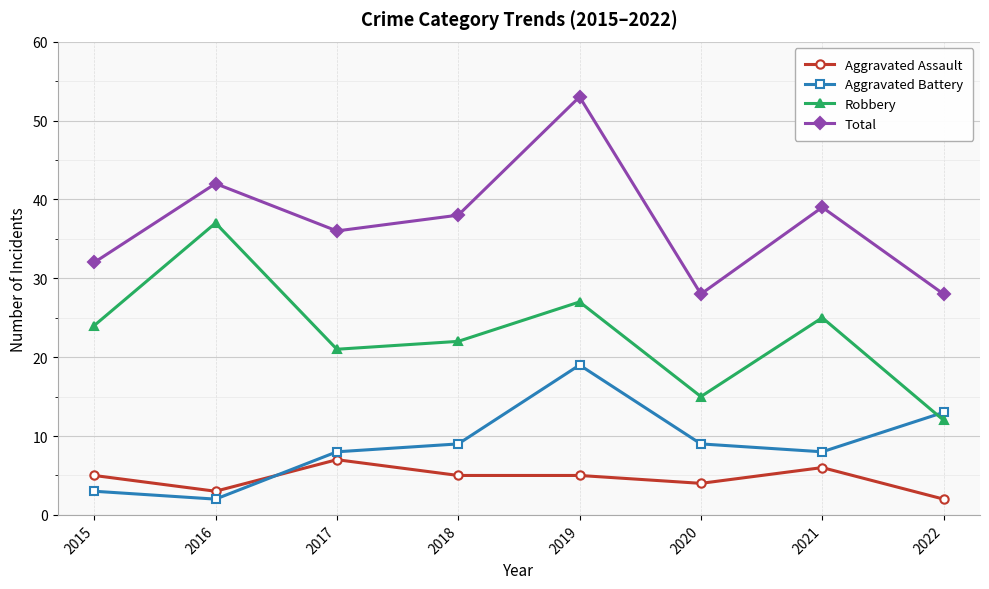

Is the value of Total at 2022 greater than the value of Aggravated Battery at 2017?

Yes